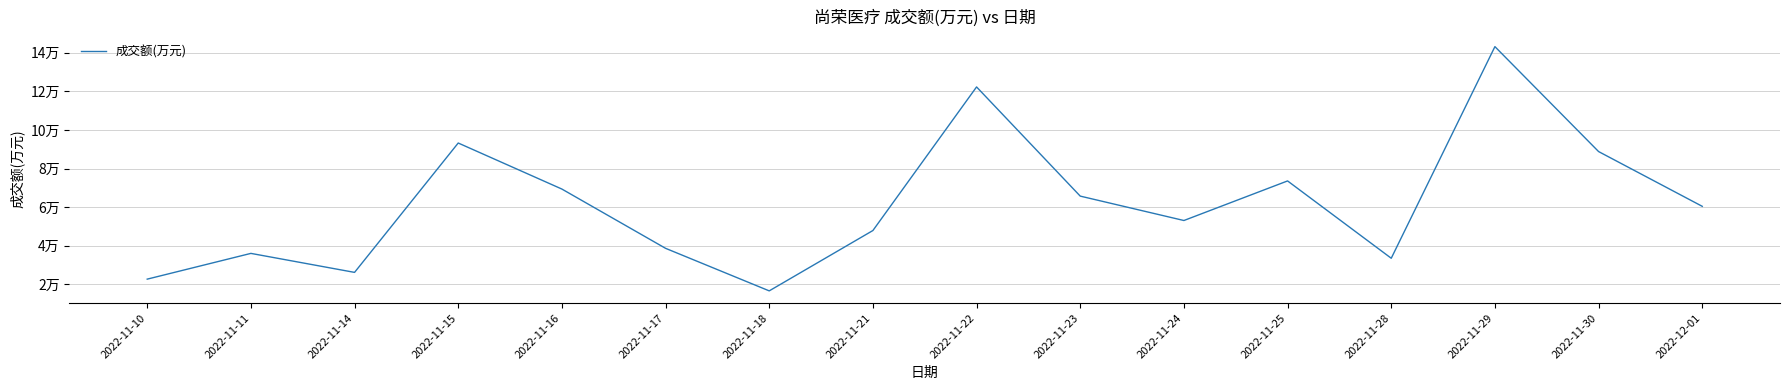

List the labels in order of value, largest first.

2022-11-29, 2022-11-22, 2022-11-15, 2022-11-30, 2022-11-25, 2022-11-16, 2022-11-23, 2022-12-01, 2022-11-24, 2022-11-21, 2022-11-17, 2022-11-11, 2022-11-28, 2022-11-14, 2022-11-10, 2022-11-18